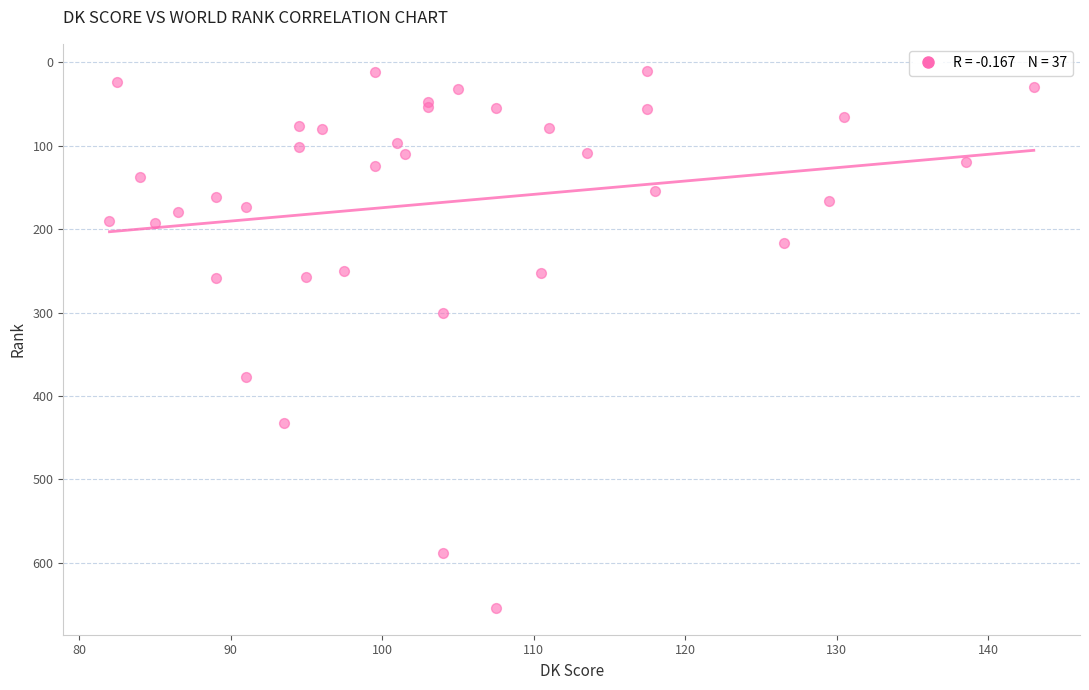

What Y value in the scatter plot is closest to 332?

300